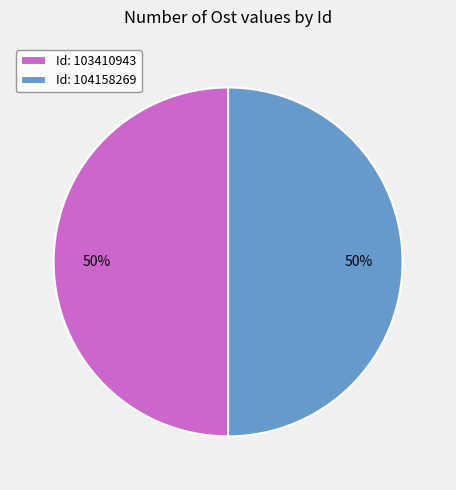

To the nearest percent, what is the combined percentage of Id: 104158269 and Id: 103410943?

100%